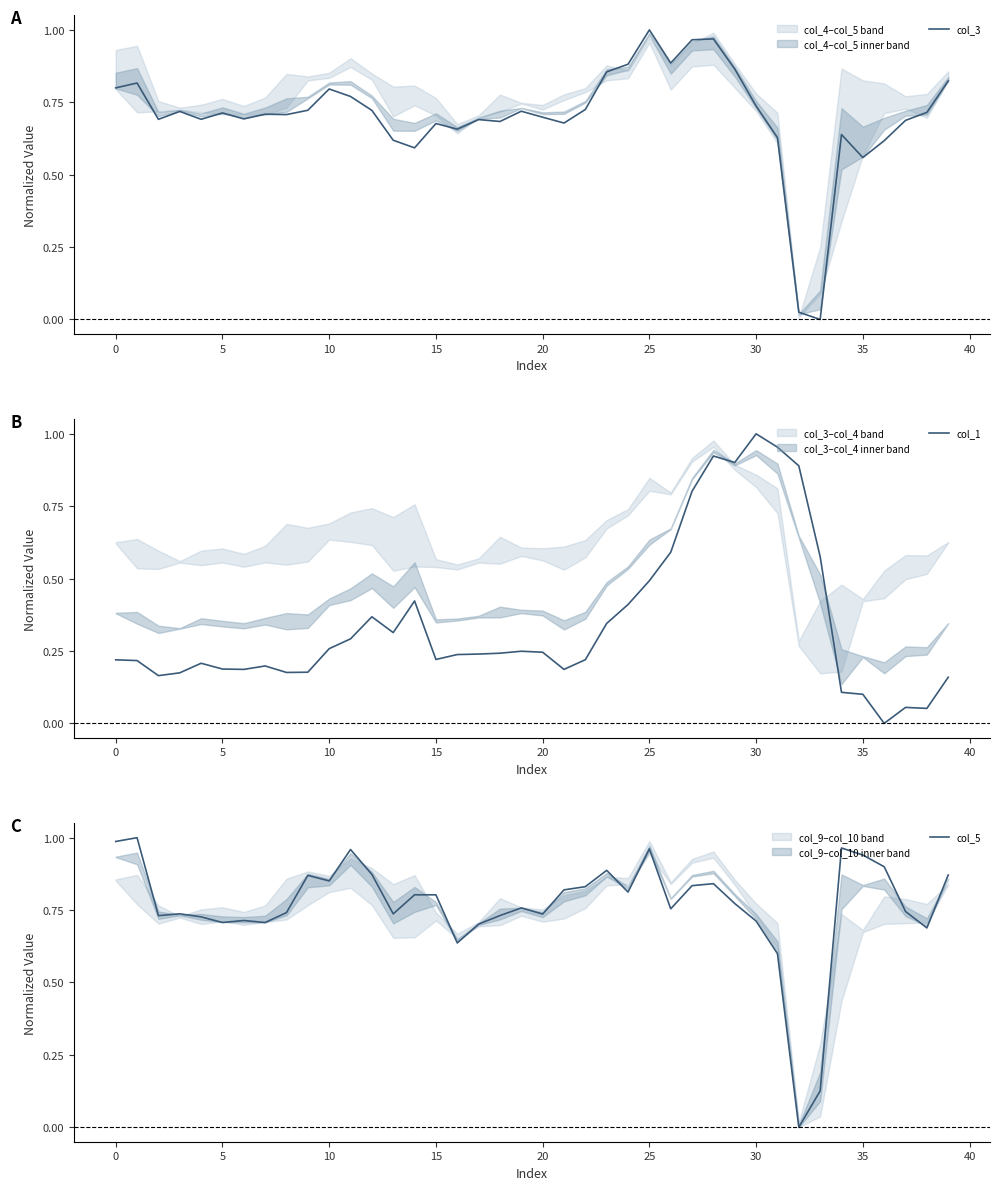

Between 32 and 23, which is larger?

23